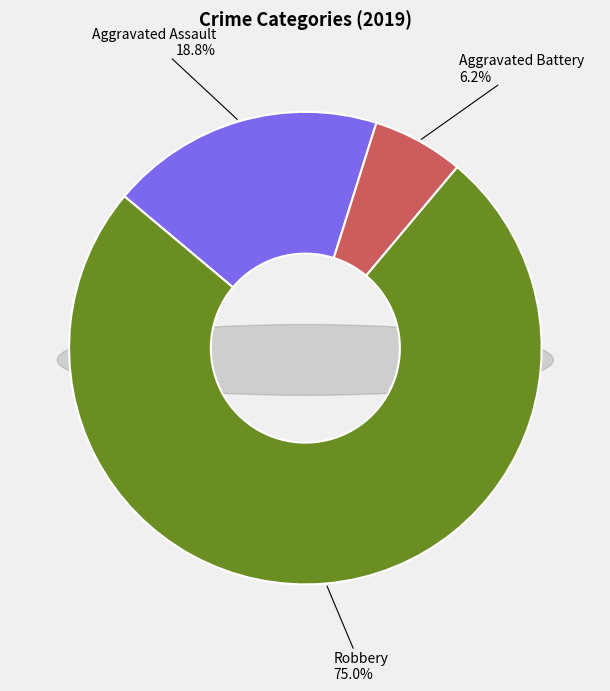

Approximately how many times larger is the value at Aggravated Battery compared to Robbery?

0.1